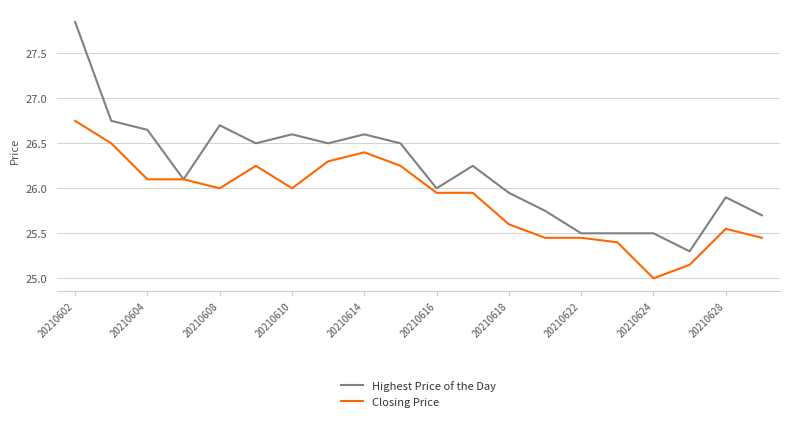

Rank the series by their average value, from lowest to highest.

Closing Price, Highest Price of the Day